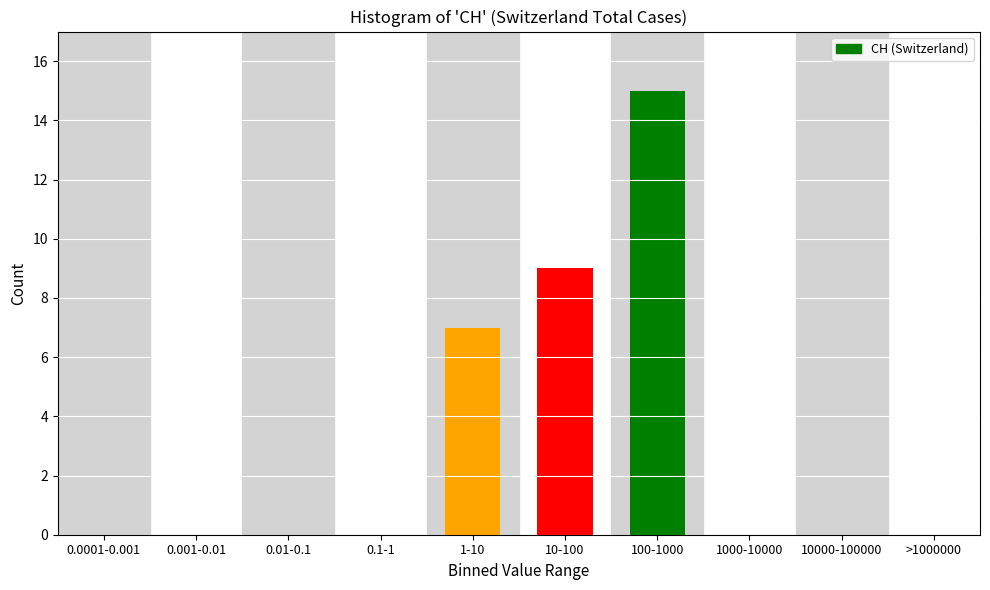

Reading right to left, extract all data points from this chart.

>1000000=0	10000-100000=0	1000-10000=0	100-1000=15	10-100=9	1-10=7	0.1-1=0	0.01-0.1=0	0.001-0.01=0	0.0001-0.001=0